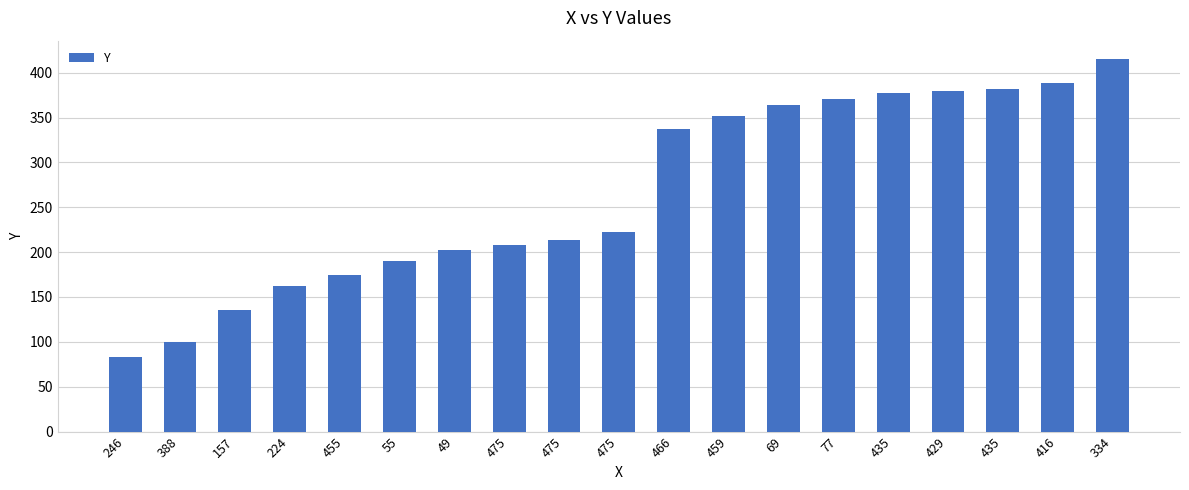

Count the number of categories in the chart.

19